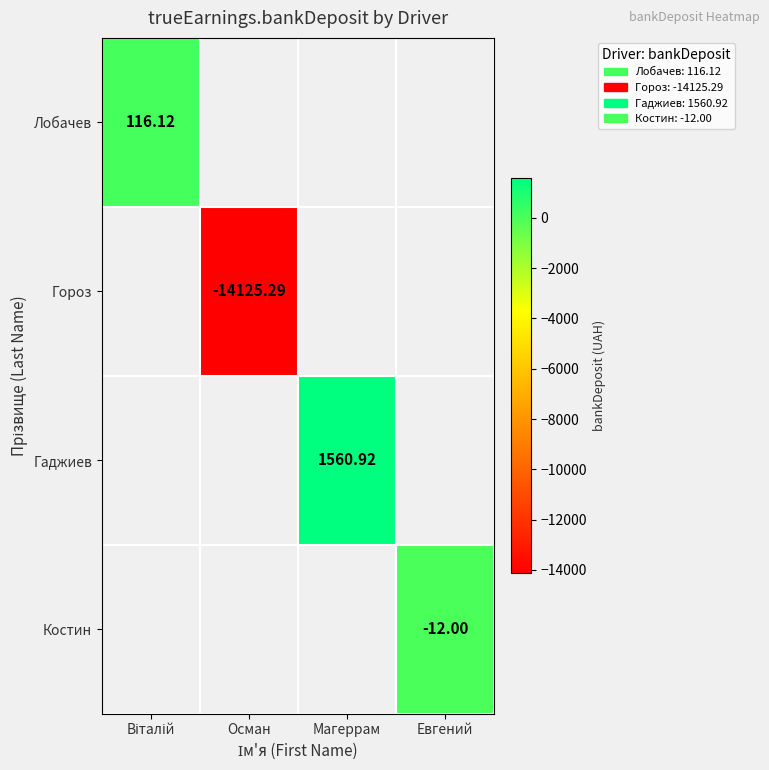

Which label corresponds to the smallest value in the chart?

Осман